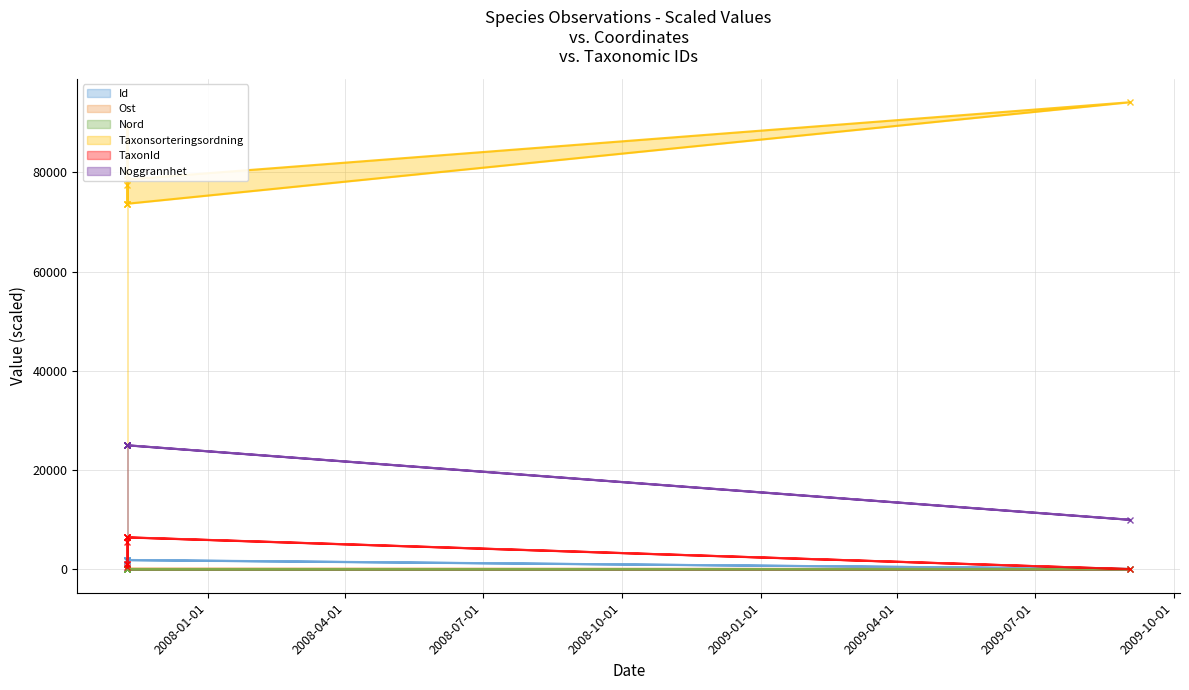

True or false: Ost and Nord cross at least once.

False